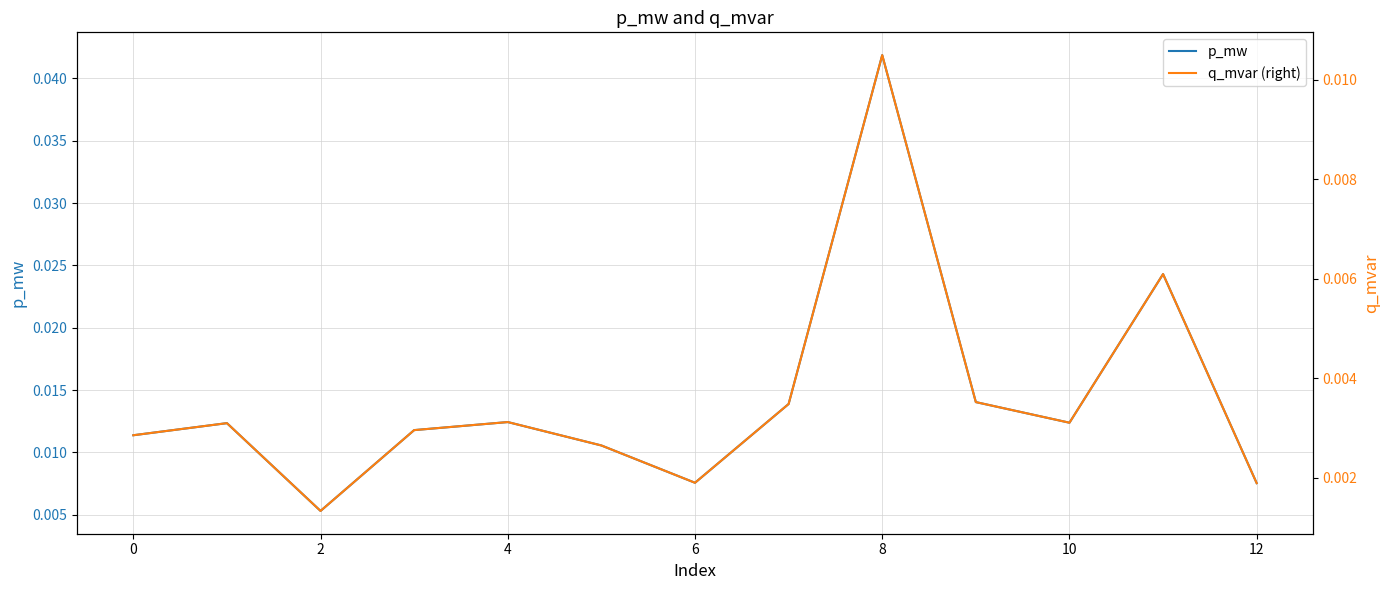

Does the chart have visible grid lines?

Yes